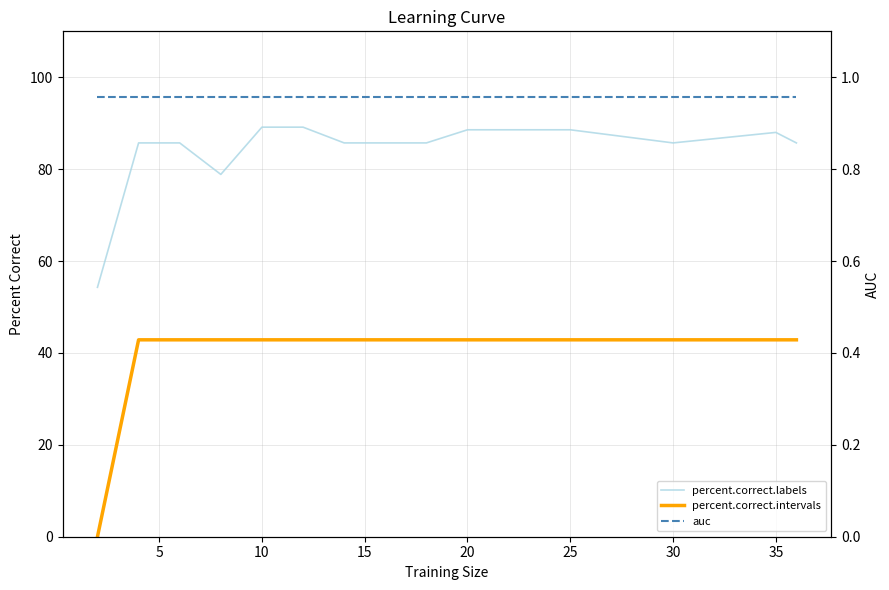

How many interior local valleys does the percent.correct.labels series have?

2